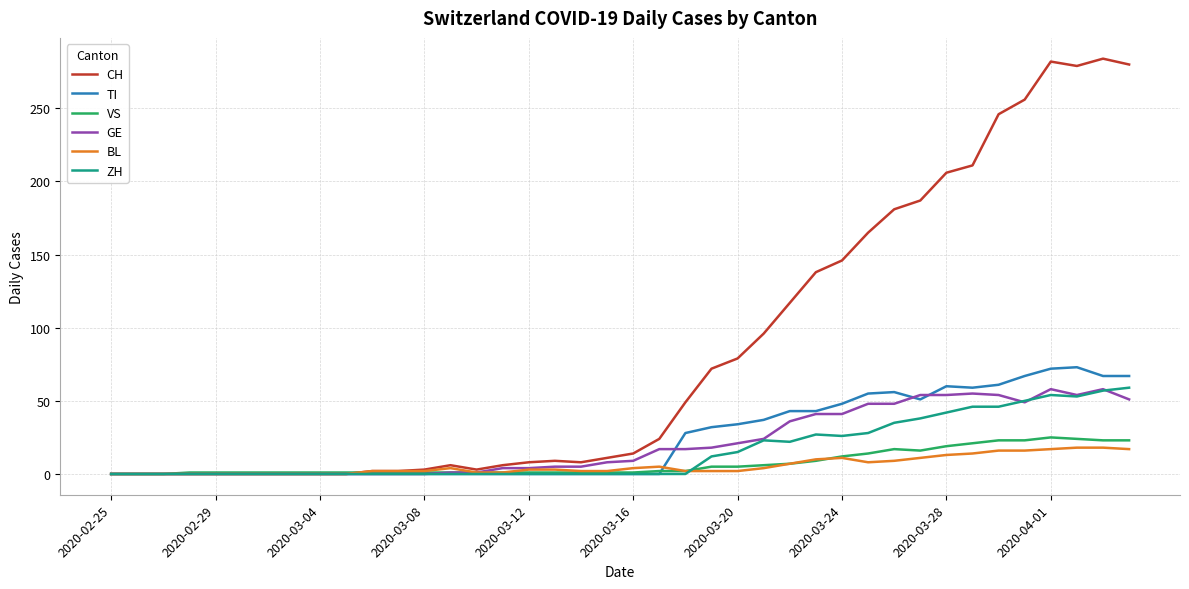

Which series has the largest total across all categories?

CH